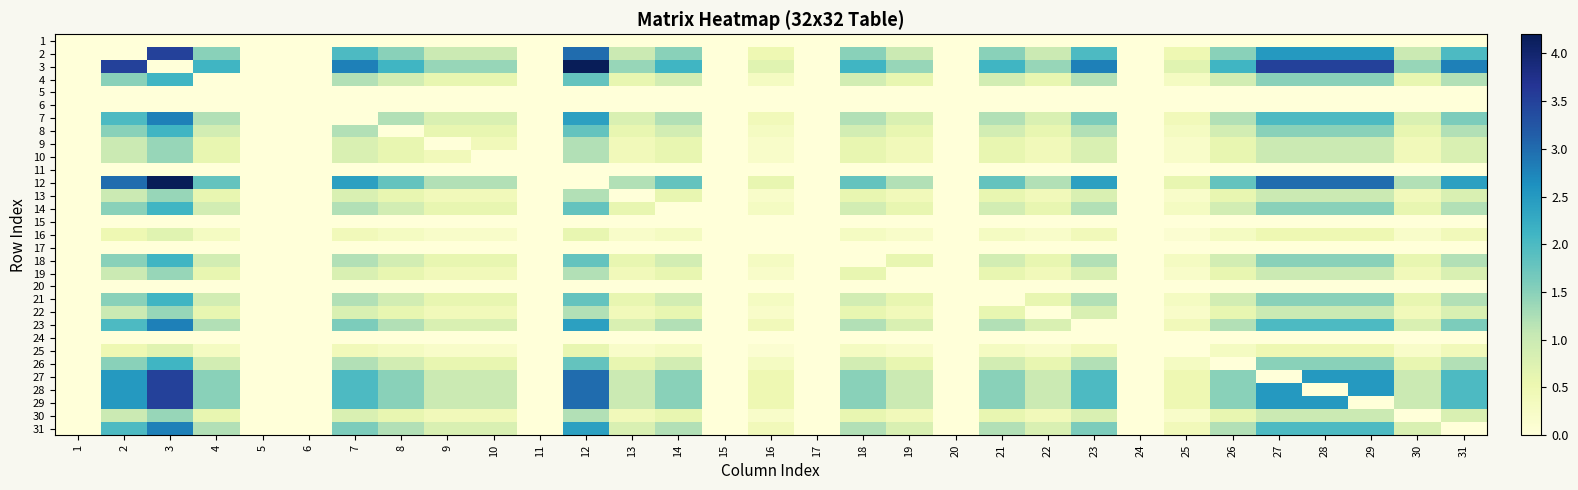

What is the total value across all series at 13?

15.0